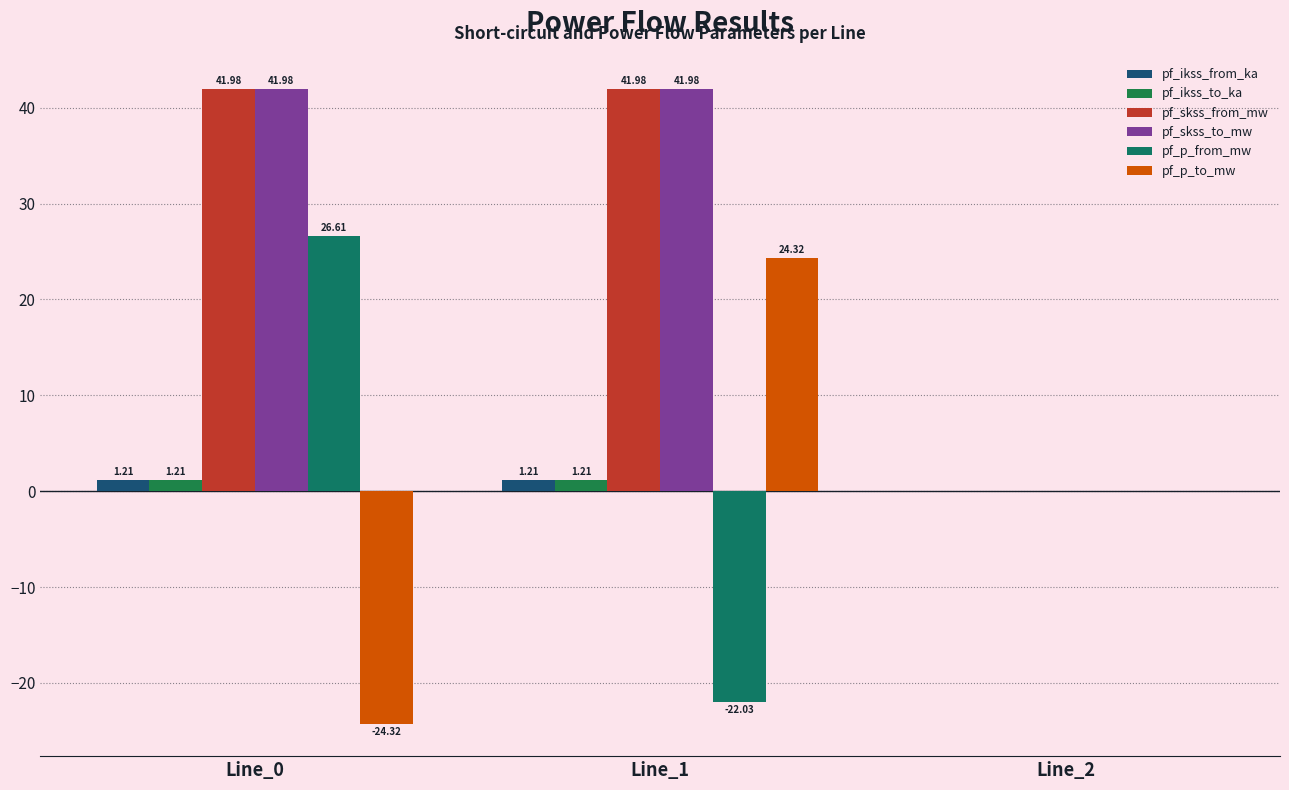

How many groups of bars are there?

3